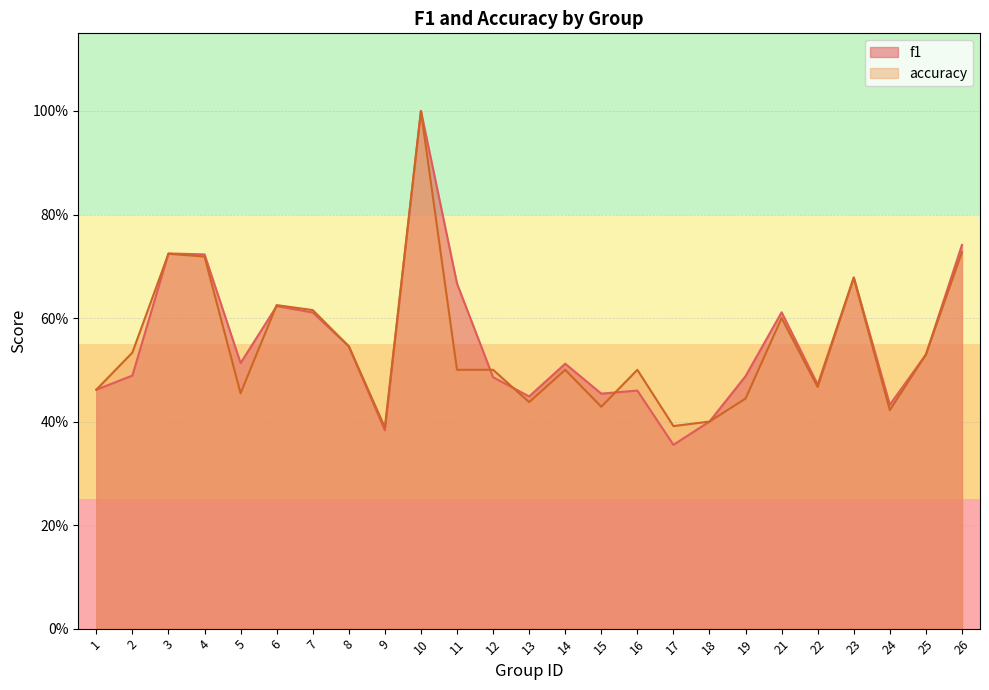

Is the value of f1 at 3 greater than the value of accuracy at 22?

Yes